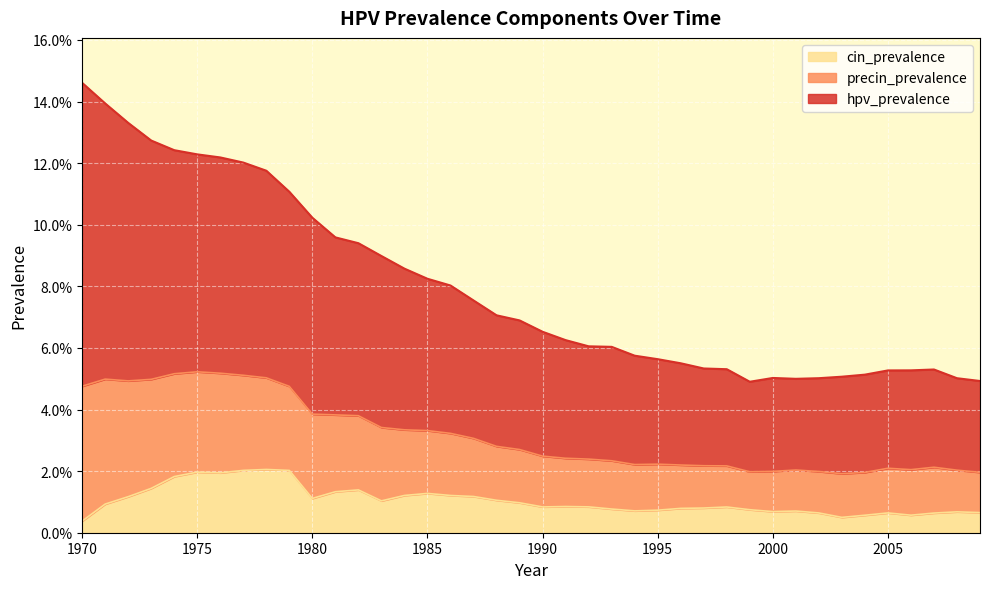

Reading right to left, what are all the values shown in this chart?

hpv_prevalence: 2009=0.0	2008=0.1	2007=0.1	2006=0.1	2005=0.1	2004=0.1	2003=0.1	2002=0.1	2001=0.0	2000=0.1	1999=0.0	1998=0.1	1997=0.1	1996=0.1	1995=0.1	1994=0.1	1993=0.1	1992=0.1	1991=0.1	1990=0.1	1989=0.1	1988=0.1	1987=0.1	1986=0.1	1985=0.1	1984=0.1	1983=0.1	1982=0.1	1981=0.1	1980=0.1	1979=0.1	1978=0.1	1977=0.1	1976=0.1	1975=0.1	1974=0.1	1973=0.1	1972=0.1	1971=0.1	1970=0.1
cin_prevalence: 2009=0.0	2008=0.0	2007=0.0	2006=0.0	2005=0.0	2004=0.0	2003=0.0	2002=0.0	2001=0.0	2000=0.0	1999=0.0	1998=0.0	1997=0.0	1996=0.0	1995=0.0	1994=0.0	1993=0.0	1992=0.0	1991=0.0	1990=0.0	1989=0.0	1988=0.0	1987=0.0	1986=0.0	1985=0.0	1984=0.0	1983=0.0	1982=0.0	1981=0.0	1980=0.0	1979=0.0	1978=0.0	1977=0.0	1976=0.0	1975=0.0	1974=0.0	1973=0.0	1972=0.0	1971=0.0	1970=0.0